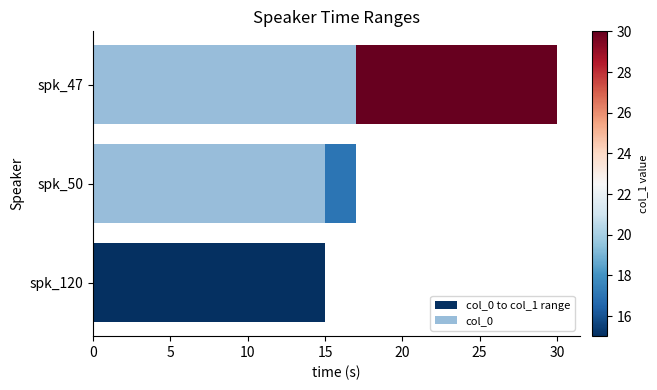

What is the total value across all series at spk_47?

30.0